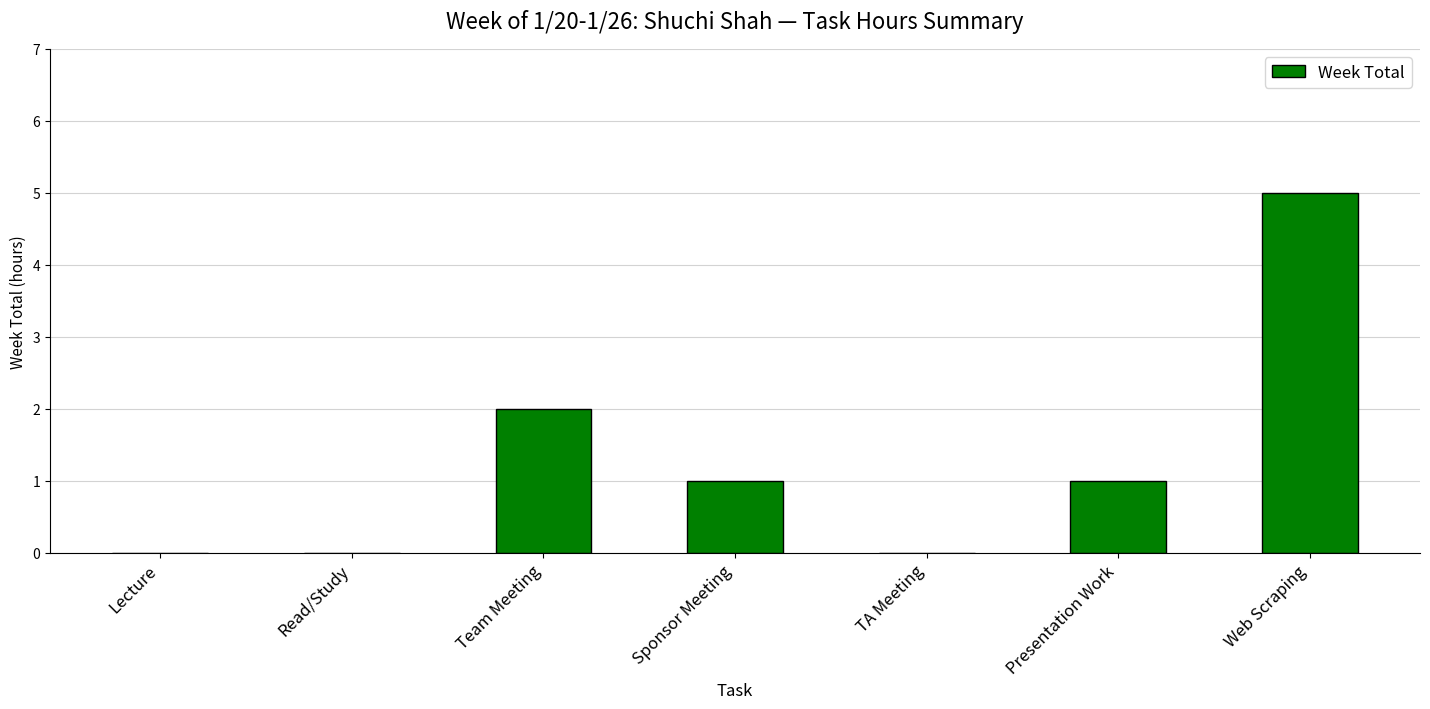

What is the sum of all values?

9